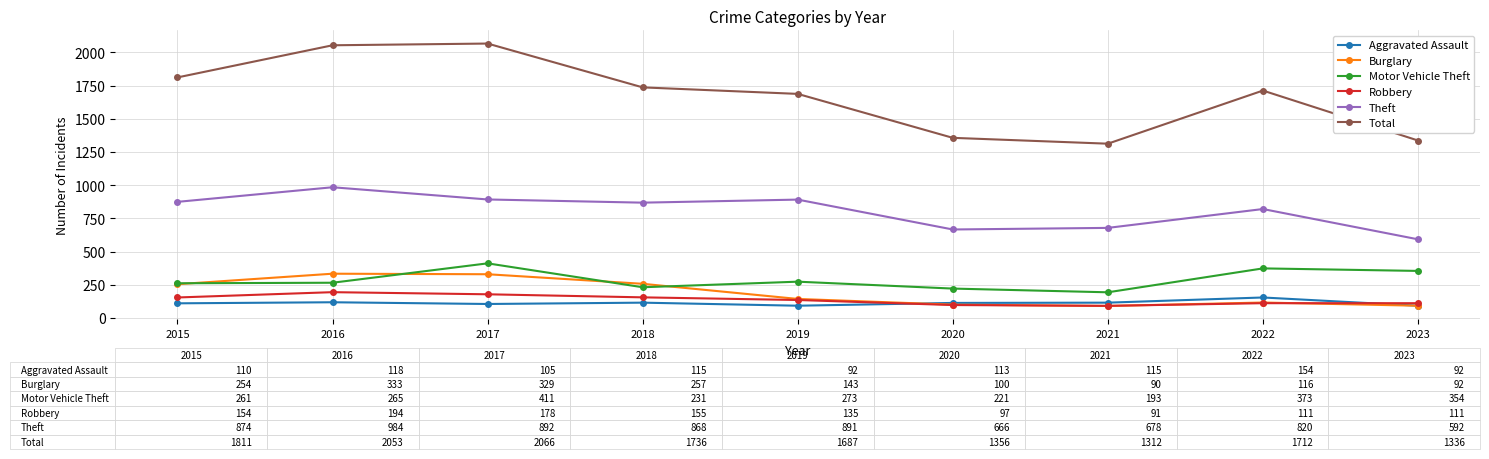

True or false: Theft and Robbery cross at least once.

False